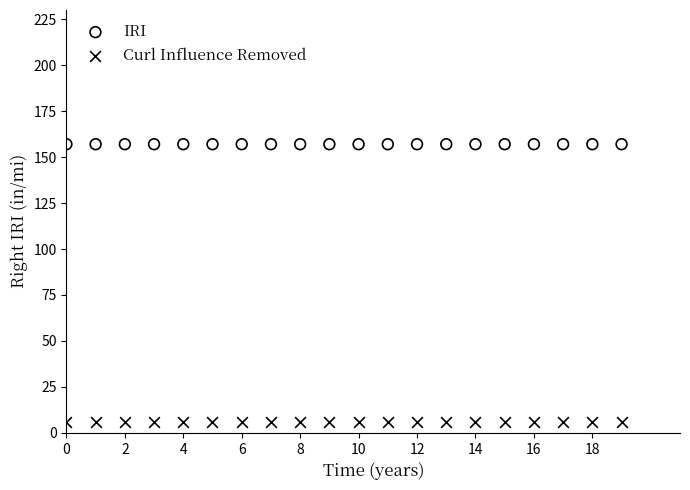

What are all the series names shown in the legend?

IRI, Curl Influence Removed